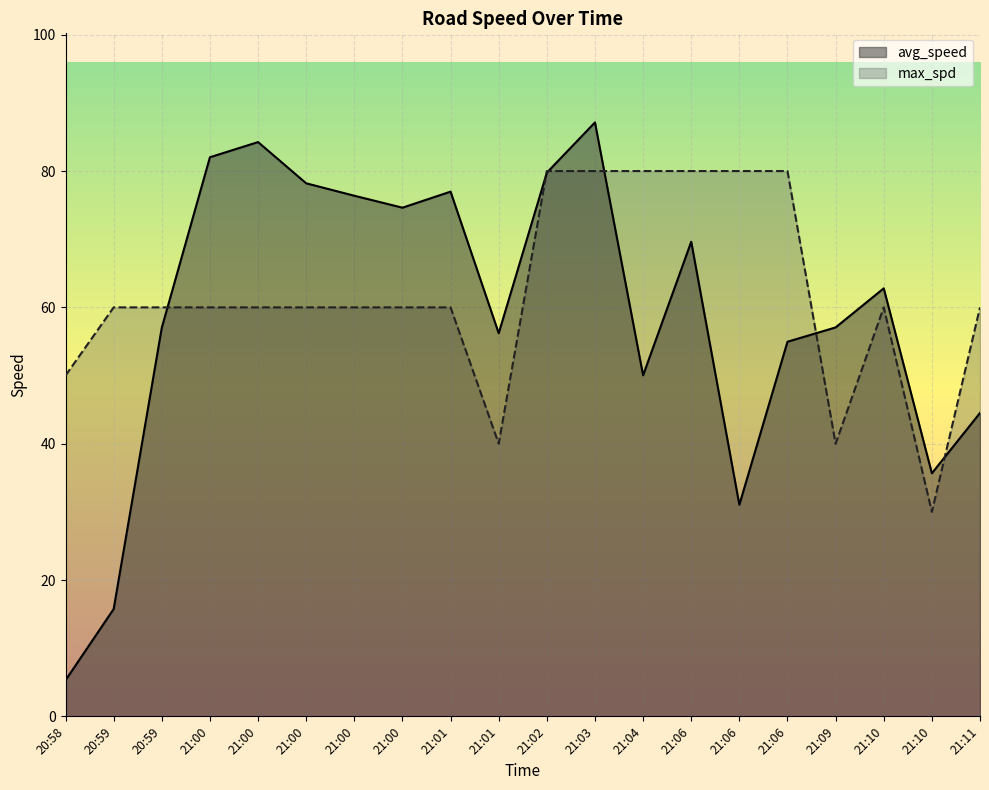

How many values in the avg_speed series are below 62?

10